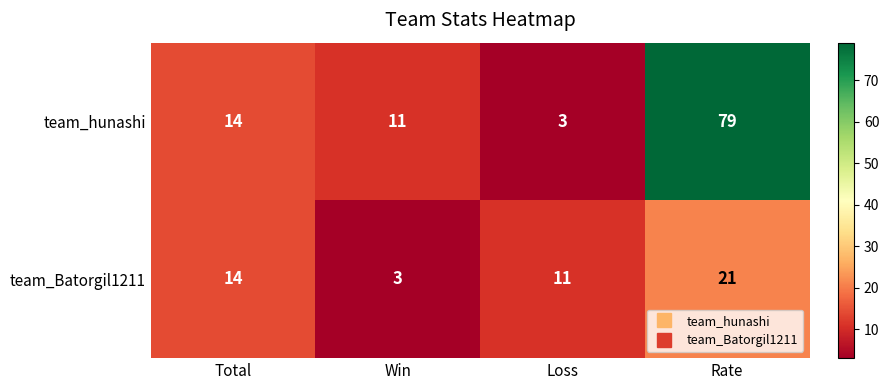

What value does the team_hunashi series have at Loss, to the nearest 5?

5